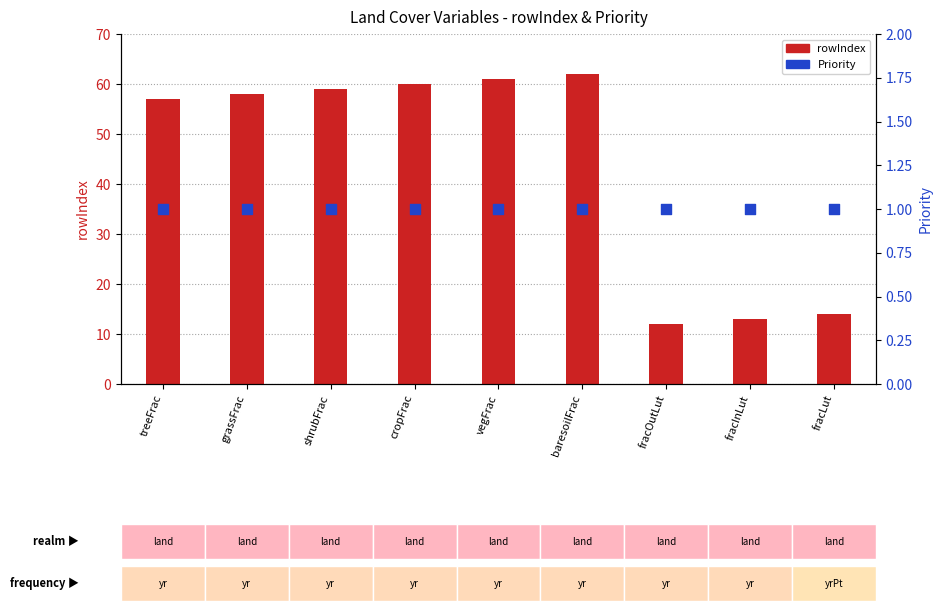

What is the total value across all series at vegFrac?

62